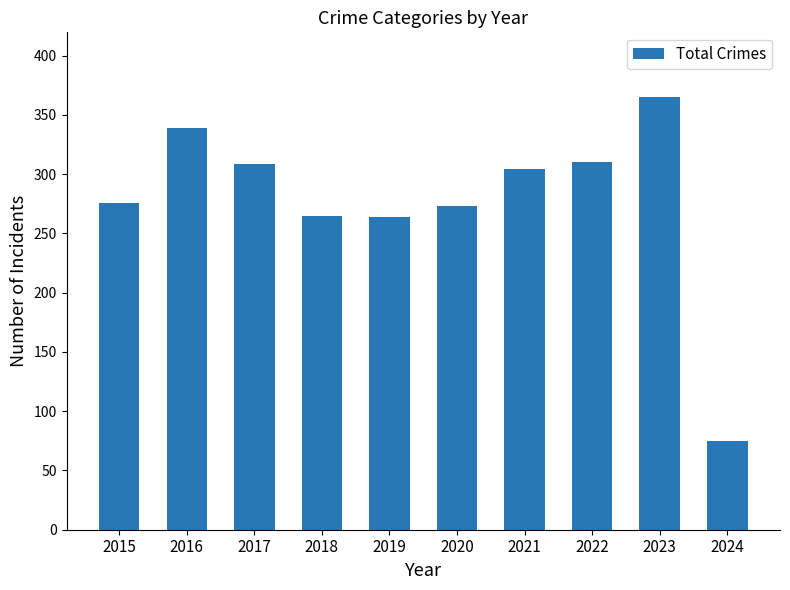

At which category does the chart reach its minimum across all series?

2024